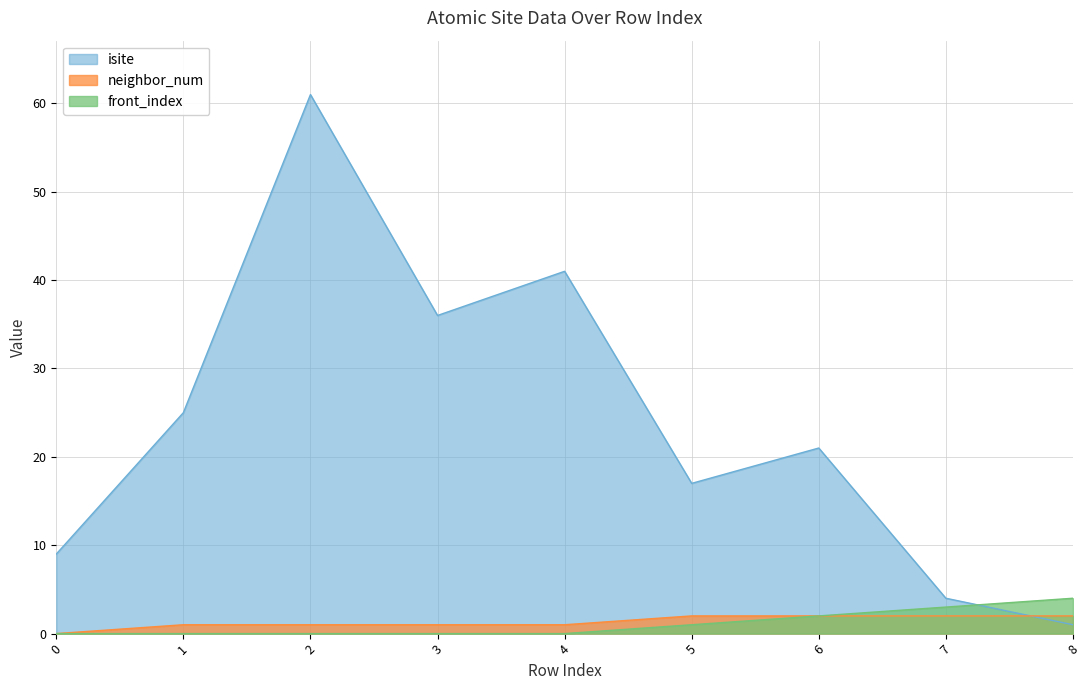

Which has a higher value, 2 or 5?

2